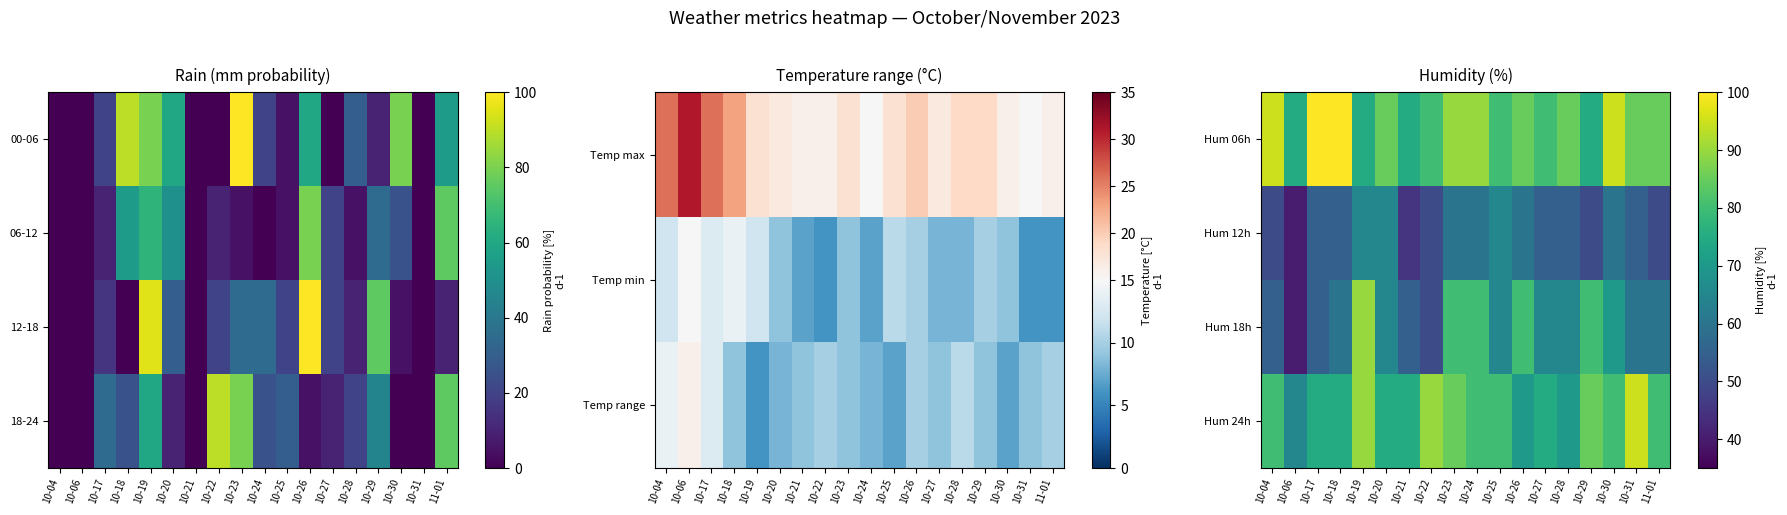

Reading right to left, list all the values displayed in this chart.

Hum 06h: 11-01=85	10-31=85	10-30=95	10-29=75	10-28=85	10-27=80	10-26=85	10-25=80	10-24=90	10-23=90	10-22=80	10-21=75	10-20=85	10-19=75	10-18=100	10-17=100	10-06=75	10-04=95
Hum 12h: 11-01=50	10-31=55	10-30=60	10-29=50	10-28=55	10-27=55	10-26=60	10-25=65	10-24=60	10-23=60	10-22=50	10-21=45	10-20=65	10-19=65	10-18=55	10-17=55	10-06=40	10-04=50
Hum 18h: 11-01=60	10-31=60	10-30=70	10-29=80	10-28=65	10-27=65	10-26=80	10-25=65	10-24=80	10-23=80	10-22=50	10-21=55	10-20=65	10-19=90	10-18=60	10-17=55	10-06=40	10-04=55
Hum 24h: 11-01=80	10-31=95	10-30=80	10-29=85	10-28=70	10-27=75	10-26=70	10-25=80	10-24=80	10-23=85	10-22=90	10-21=75	10-20=75	10-19=90	10-18=75	10-17=75	10-06=65	10-04=80